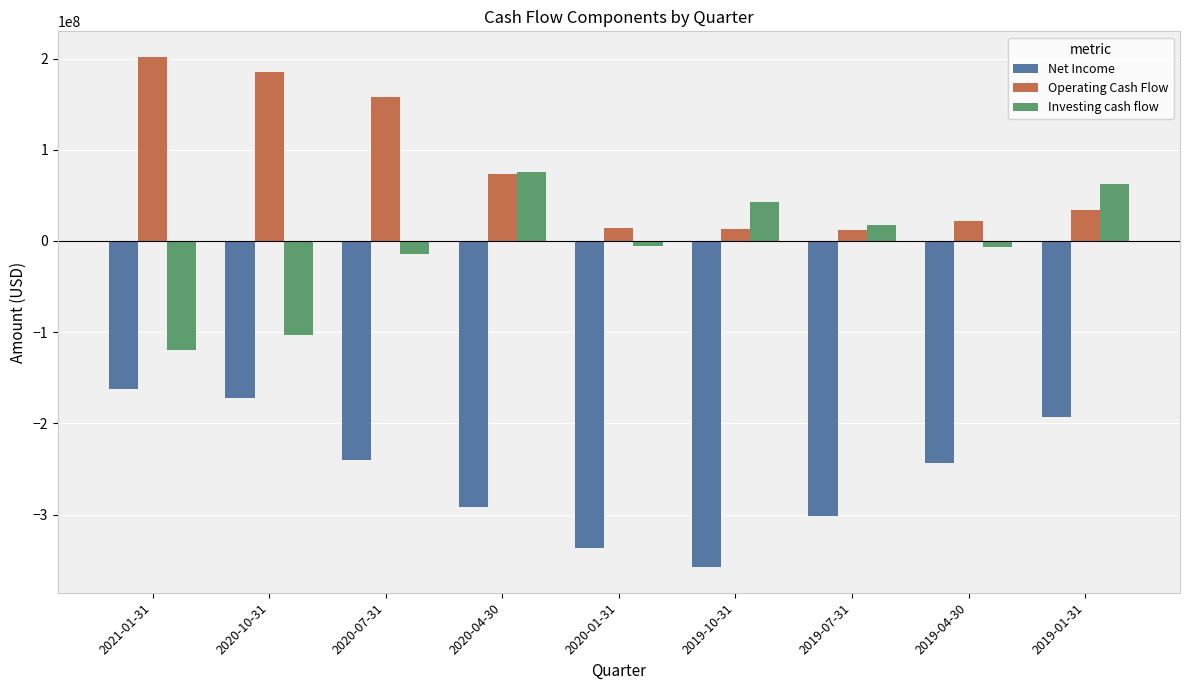

What is the average value of the Net Income series?

-255435333